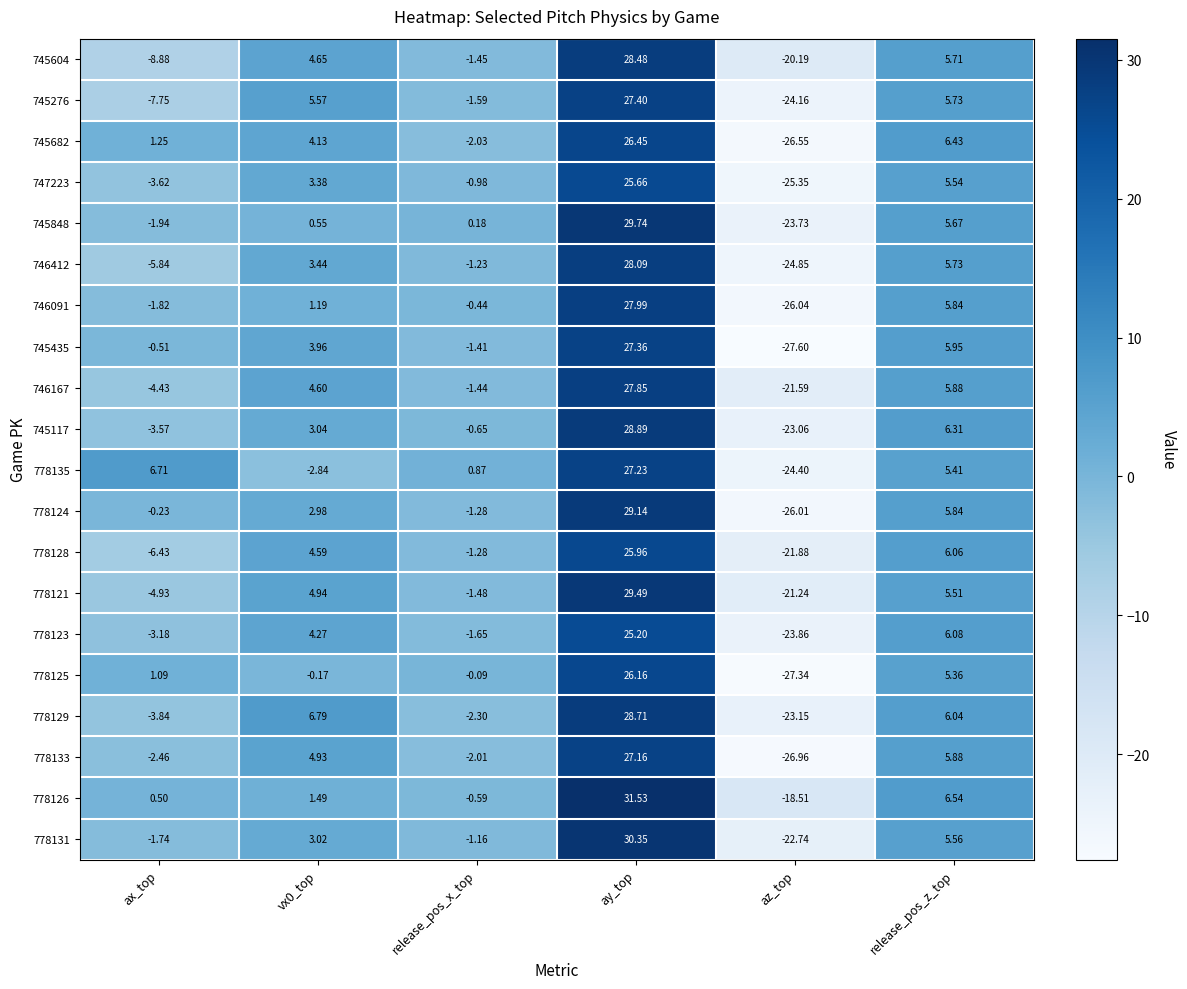

At which label is 747223 closest to 0?

release_pos_x_top